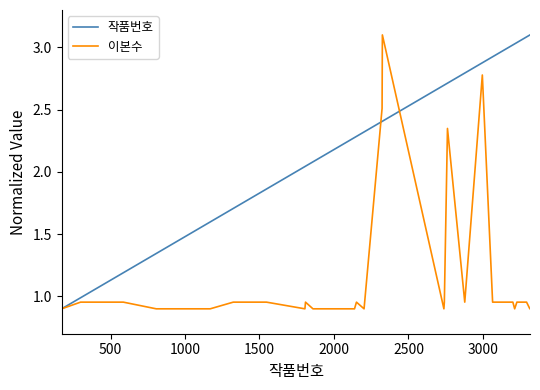

Rank the series by their average value, from lowest to highest.

이본수, 작품번호